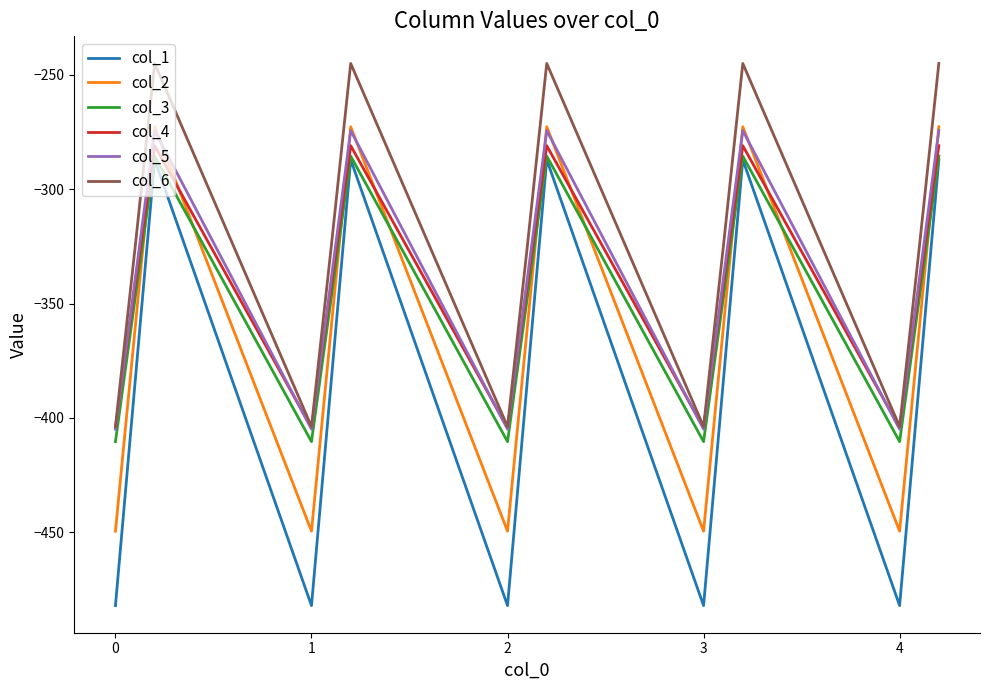

Which series has the widest spread of values?

col_1